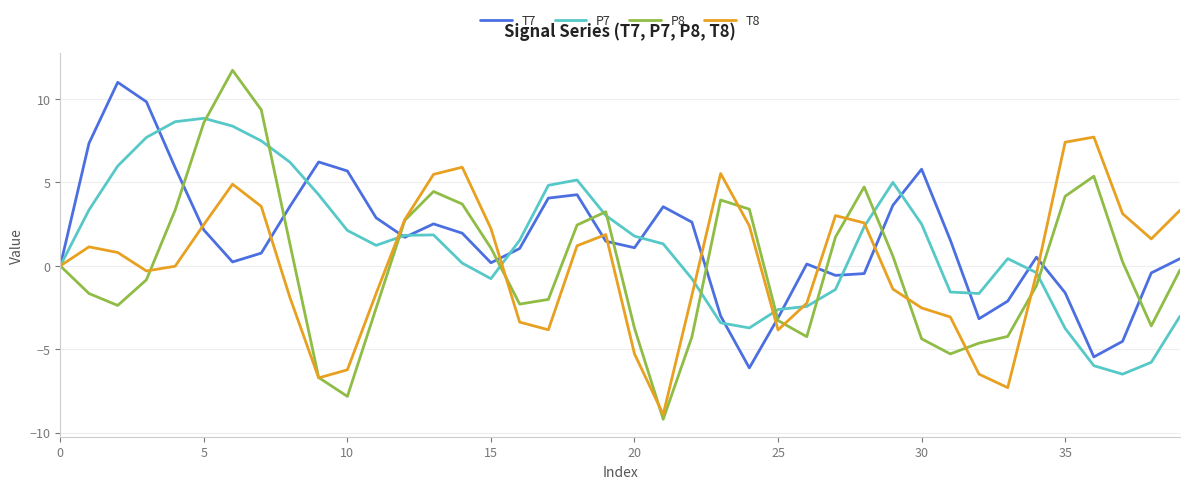

Which series has the widest spread of values?

P8